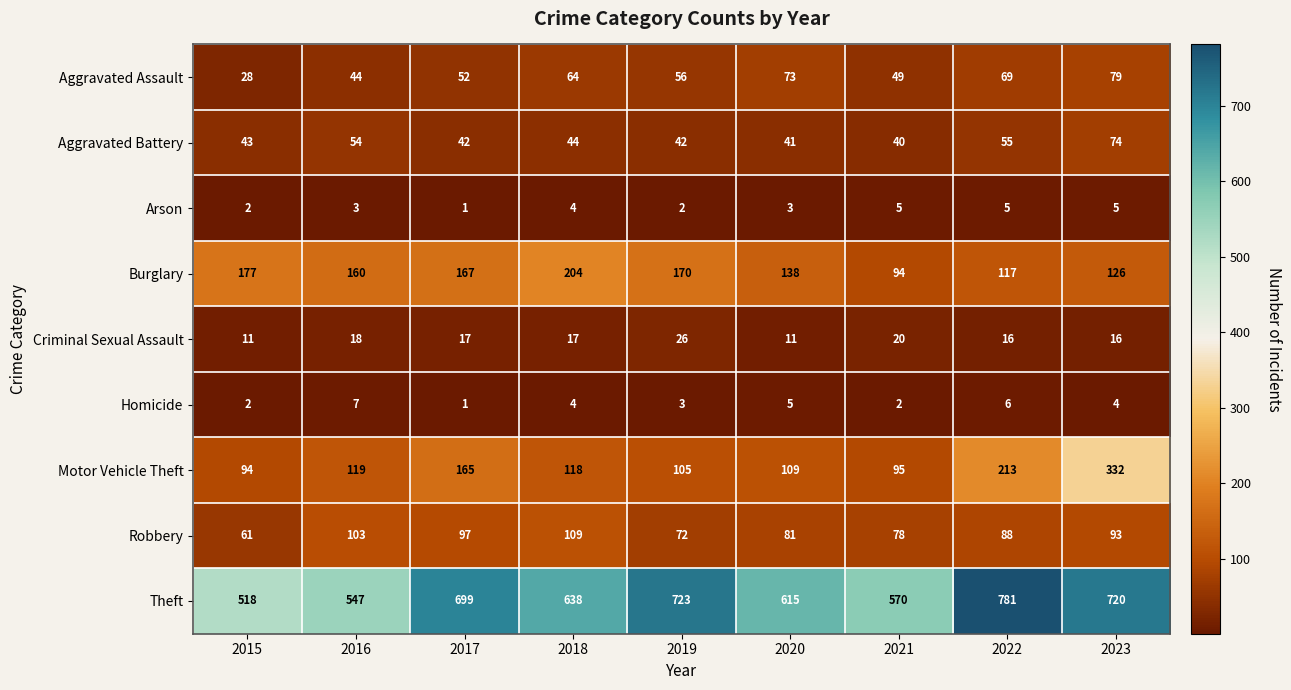

Which series has the largest range (max minus min)?

Theft